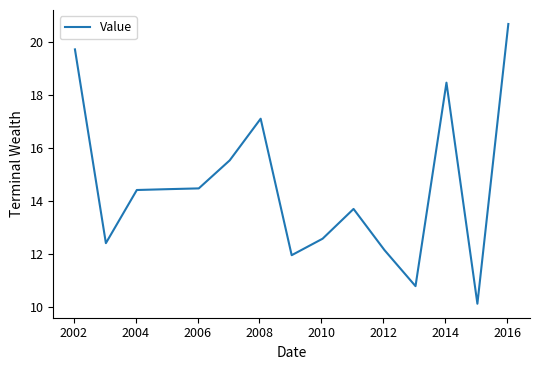

What is the maximum value shown in the chart?

20.7